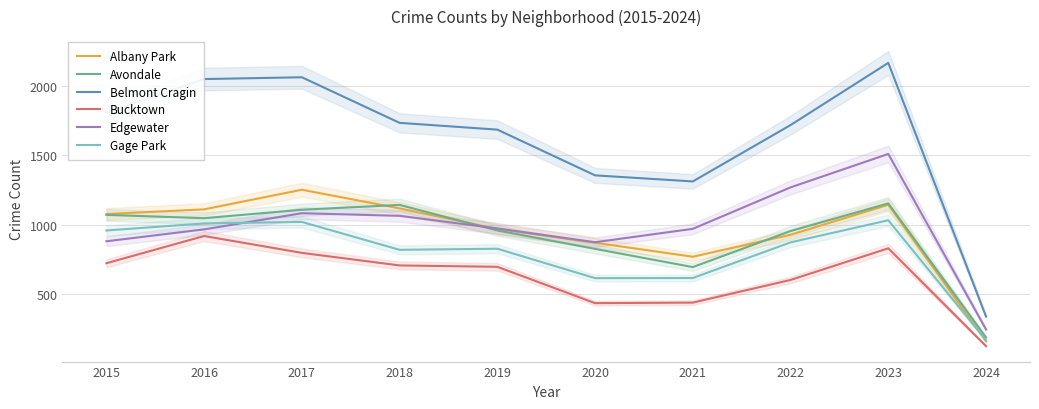

True or false: Belmont Cragin and Albany Park intersect in this chart.

False